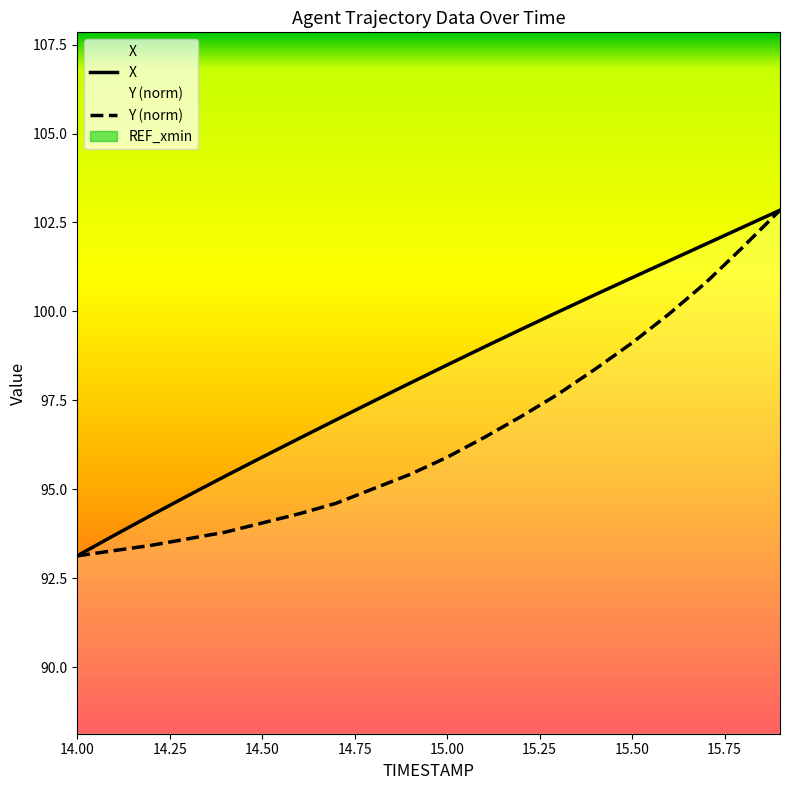

What is the minimum value for X?

93.1